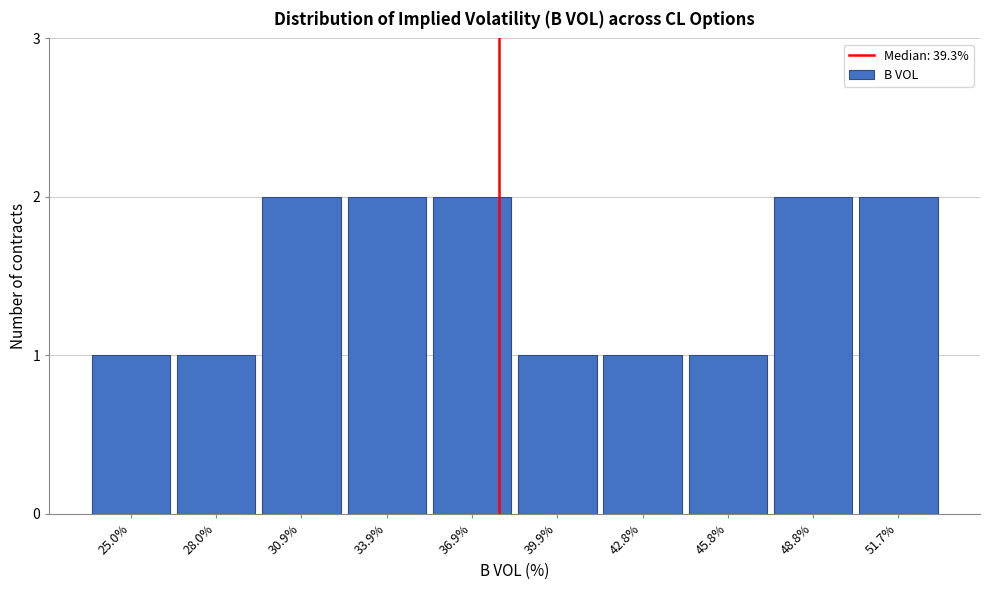

Reading left to right, list all the values displayed in this chart.

25.0%=1	28.0%=1	30.9%=2	33.9%=2	36.9%=2	39.9%=1	42.8%=1	45.8%=1	48.8%=2	51.7%=2